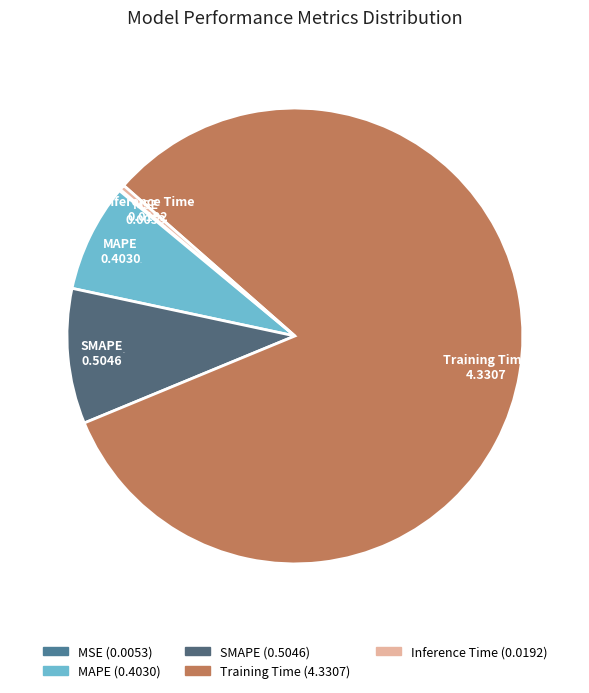

Which has a higher value, MAPE or Inference Time?

MAPE